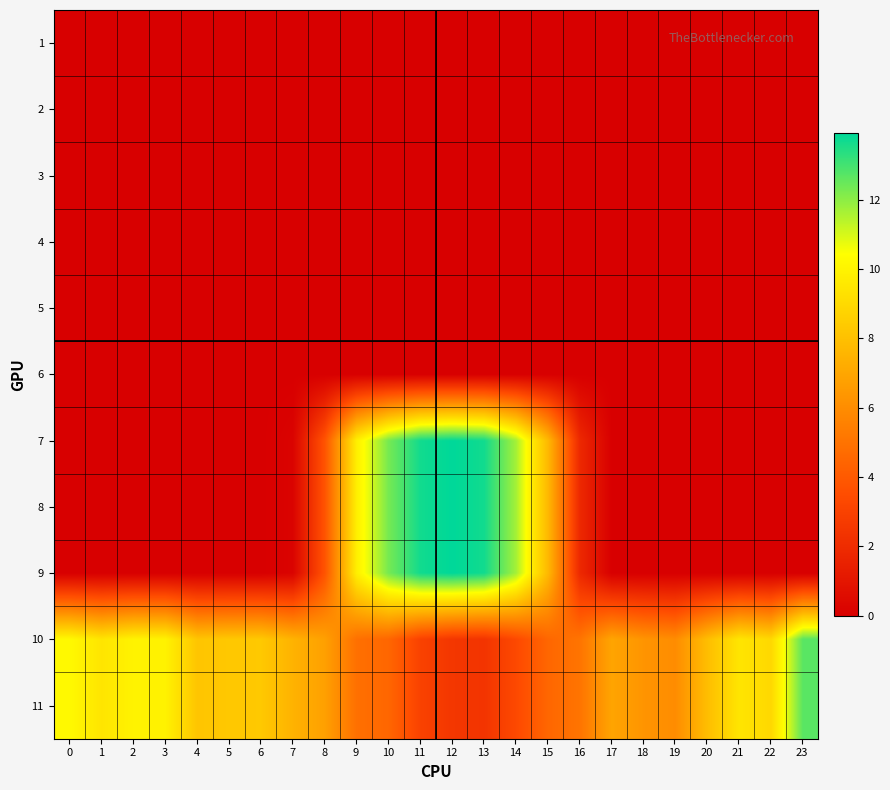

What is the total value across all series at 10?

45.9